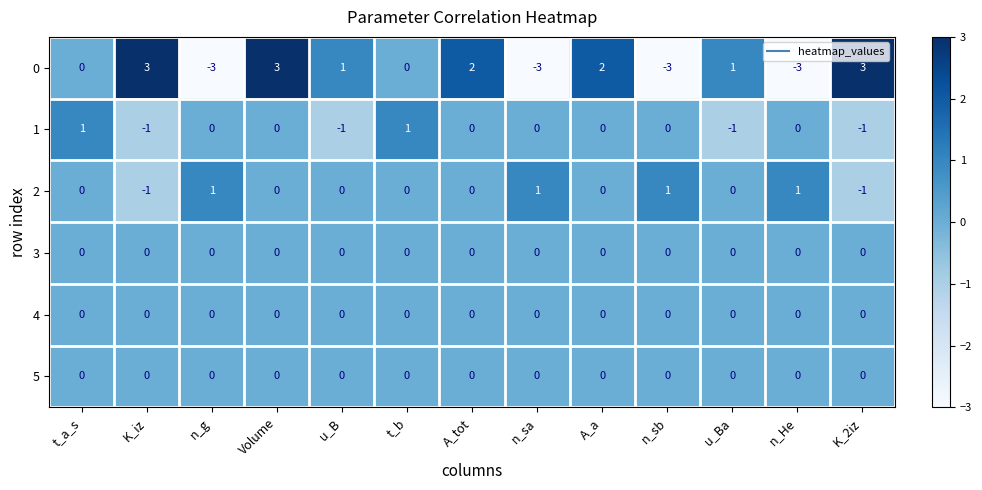

True or false: 0 has a value of -4 at n_sa.

False